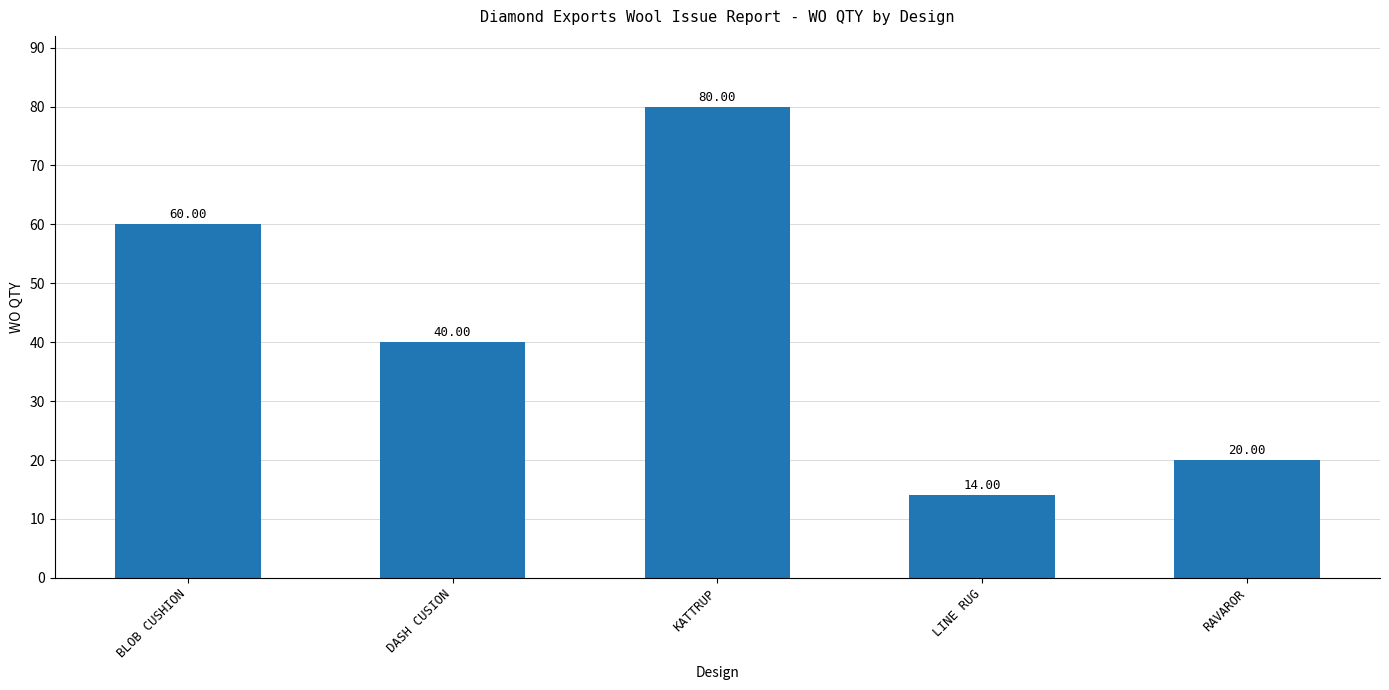

At which label does the data first exceed 40?

BLOB CUSHION